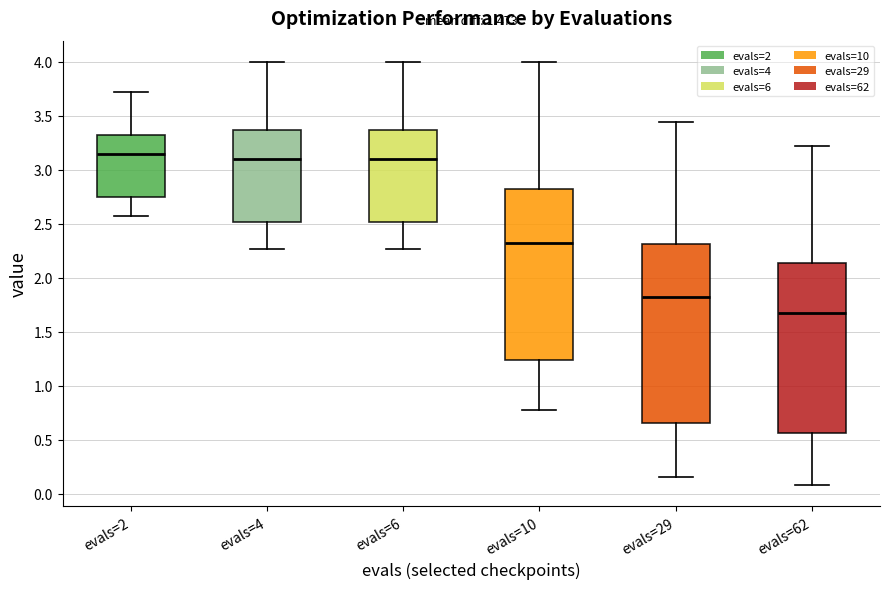

Reading left to right, read every box against the y-axis: the position of its median line, the range the box covers, and the ends of its whiskers. The values are not printed on the chart, so give them approximately, as read against the axis.

evals=2: median 3.15, box 2.75 to 3.30, whiskers 2.55 to 3.70
evals=4: median 3.10, box 2.50 to 3.35, whiskers 2.25 to 4.00
evals=6: median 3.10, box 2.50 to 3.35, whiskers 2.25 to 4.00
evals=10: median 2.30, box 1.25 to 2.85, whiskers 0.75 to 4.00
evals=29: median 1.80, box 0.65 to 2.30, whiskers 0.15 to 3.45
evals=62: median 1.70, box 0.55 to 2.15, whiskers 0.10 to 3.20